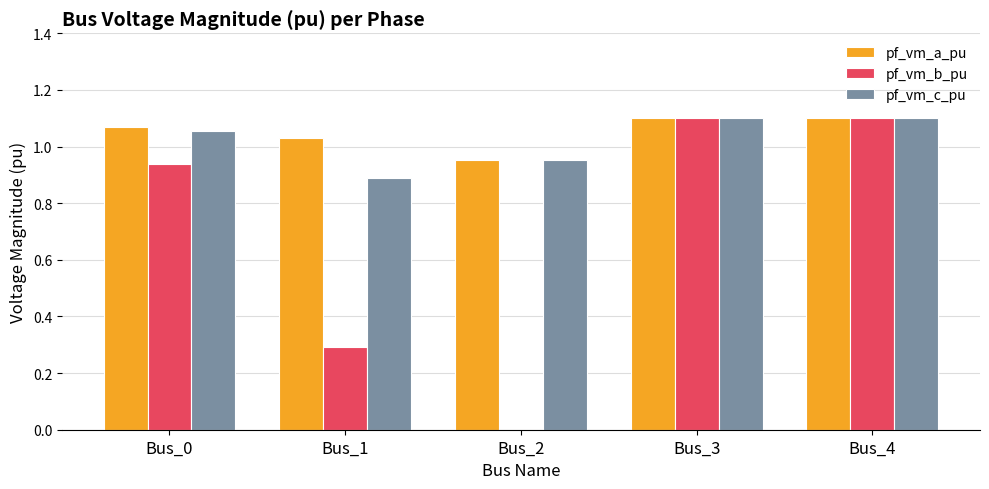

Between Bus_0 and Bus_4, which series saw the biggest shift?

pf_vm_b_pu